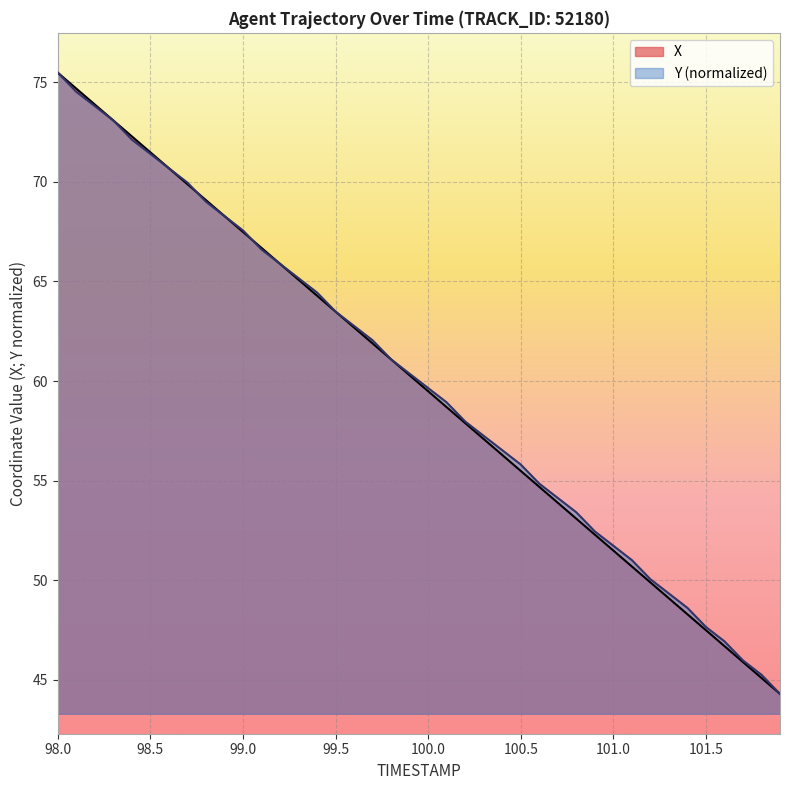

Is it true that X equals 104.1 at 99.1?

False